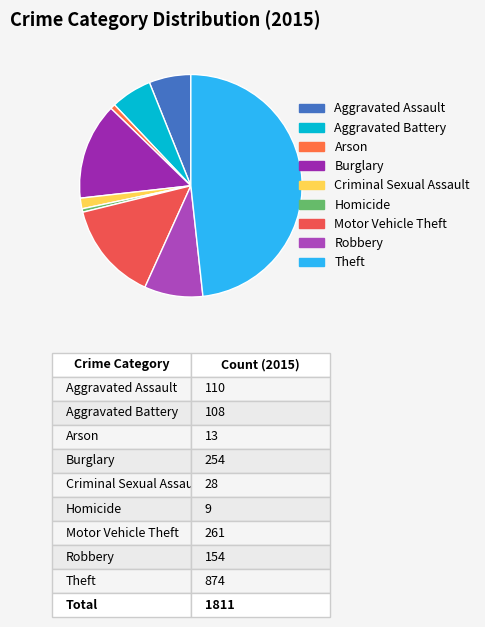

Count the number of slices in the pie.

9